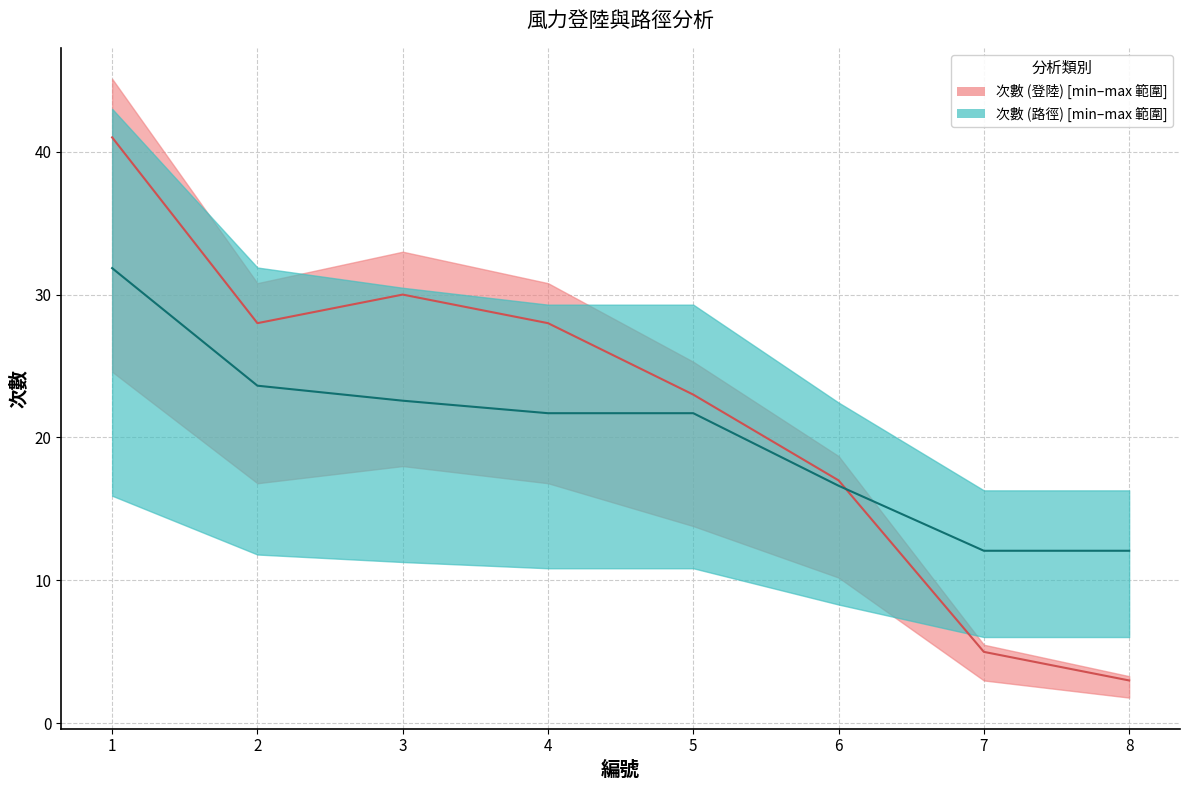

What are all the series names shown in the legend?

次數 (登陸), 次數 (路徑)